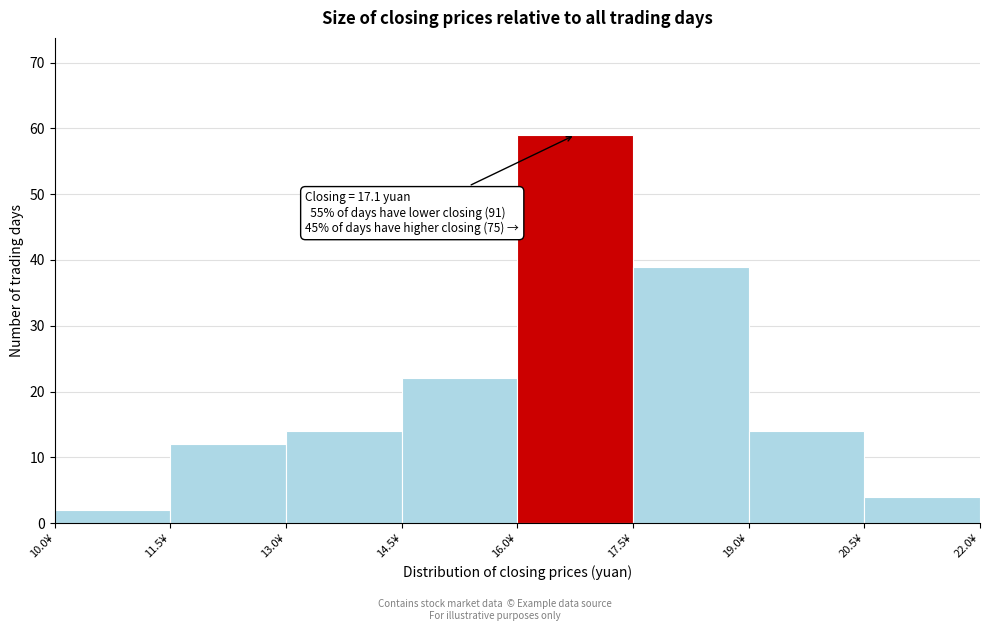

Which range on the x-axis has the tallest bar?

16.0 to 17.5